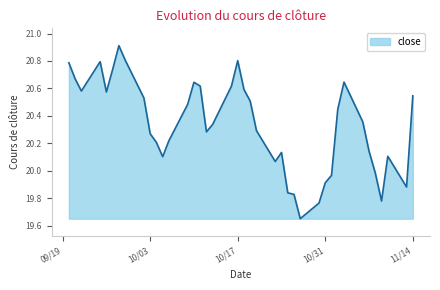

What is the maximum value shown in the chart?

20.9